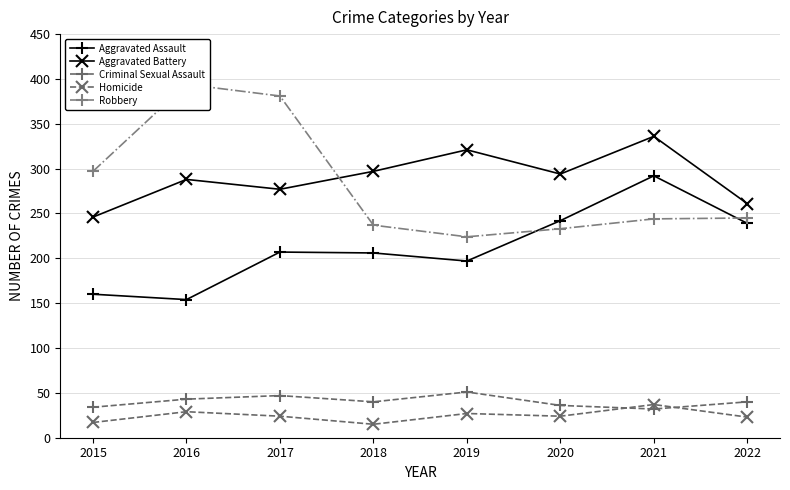

Reading right to left, list all the values displayed in this chart.

Aggravated Assault: 239	292	242	197	206	207	154	160
Aggravated Battery: 261	336	294	321	297	277	288	246
Criminal Sexual Assault: 40	32	36	51	40	47	43	34
Homicide: 23	37	24	27	15	24	29	17
Robbery: 245	244	233	224	237	381	394	297